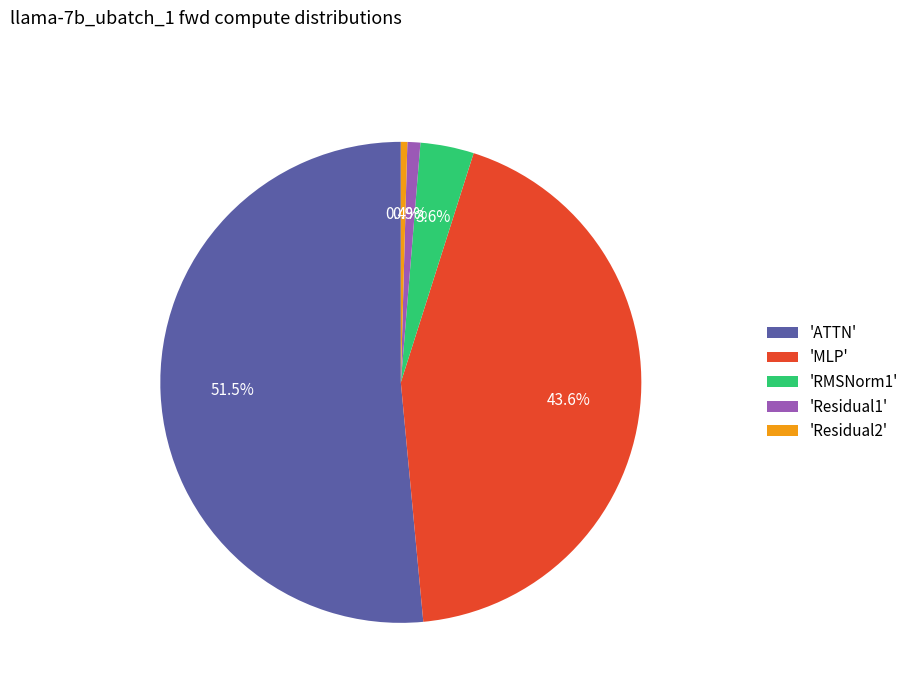

Which slice represents more than half of the pie?

'ATTN'